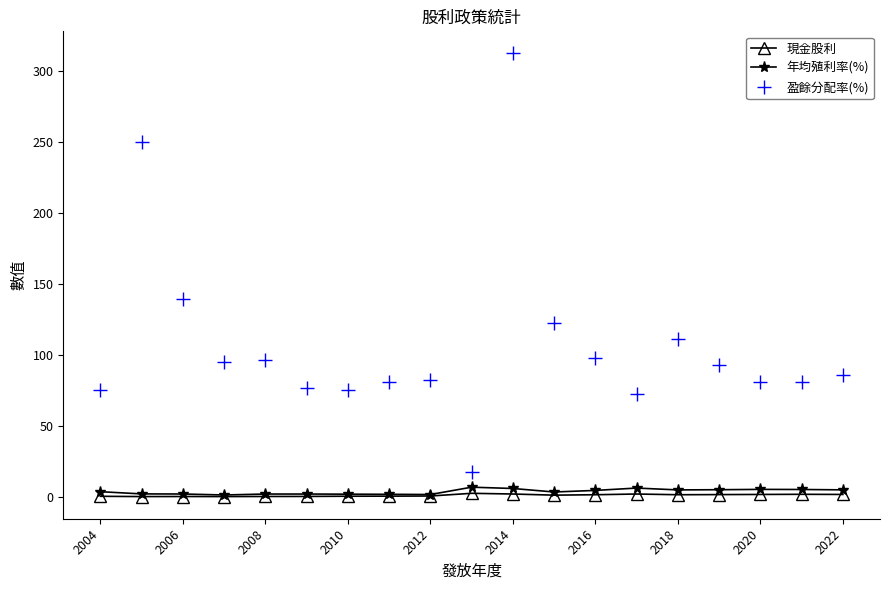

The value of 年均殖利率(%) at 2016 is 4.5. True or false?

True